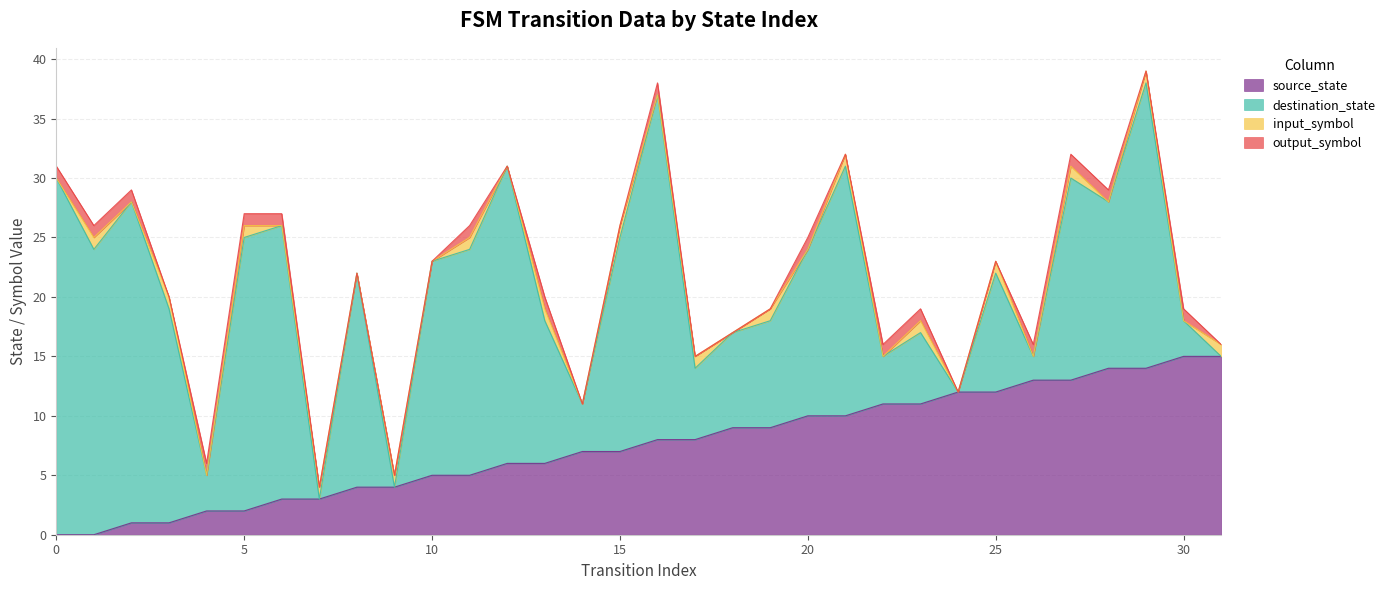

What are all the series names shown in the legend?

source_state, destination_state, input_symbol, output_symbol